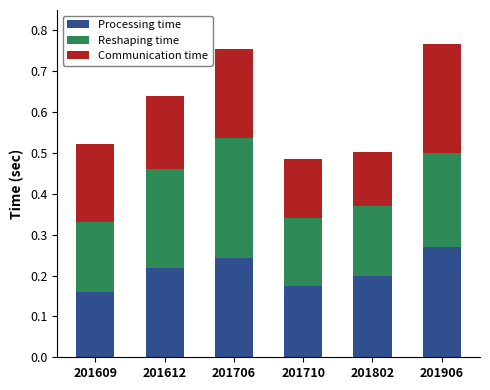

At which label does Processing time reach its peak?

201906